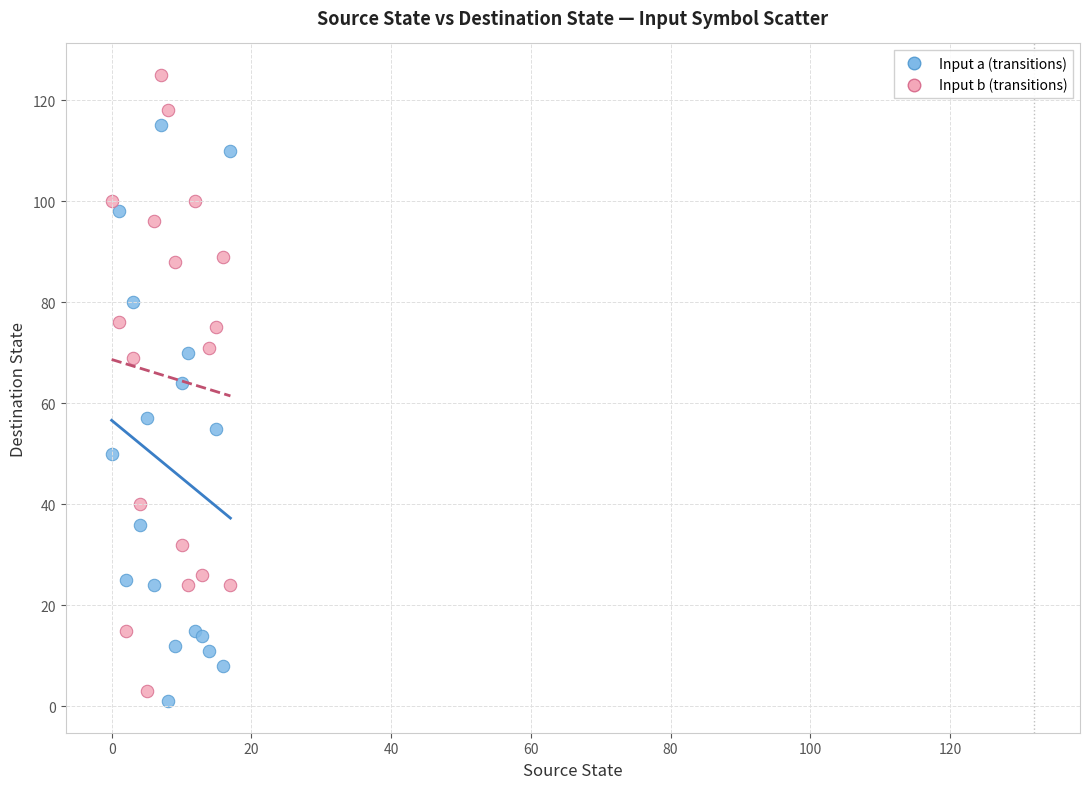

Which series has the largest Y range (max minus min)?

Input b (transitions)